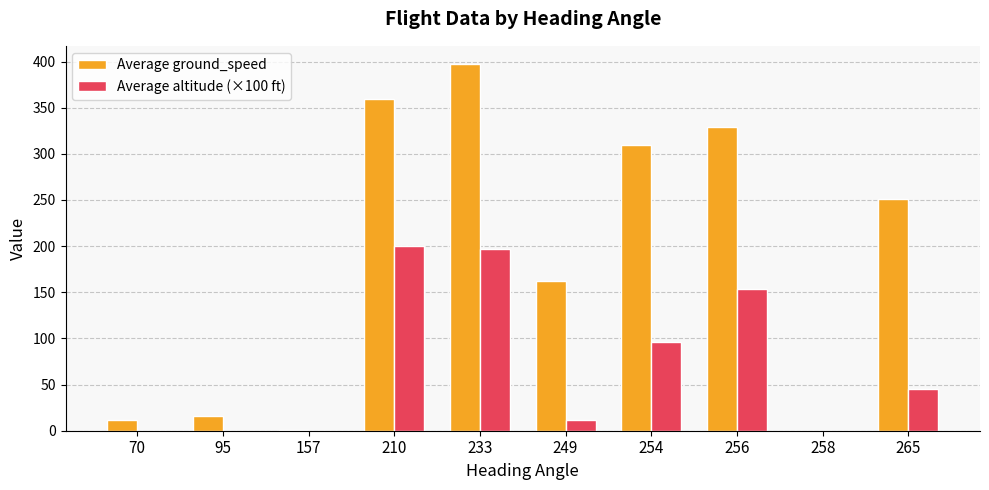

Which series has the largest total across all categories?

Average ground_speed